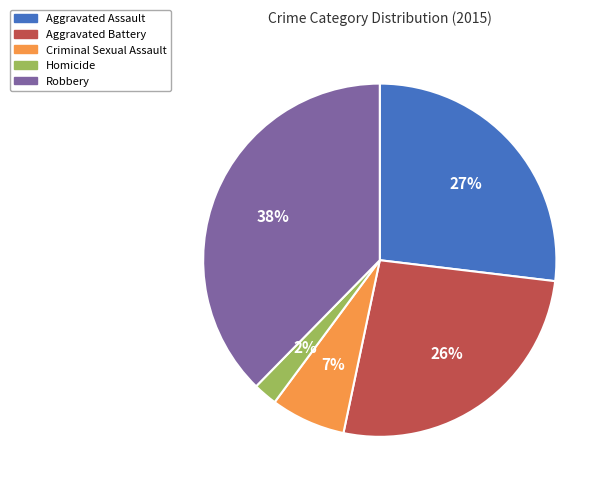

Which has a higher value, Homicide or Criminal Sexual Assault?

Criminal Sexual Assault